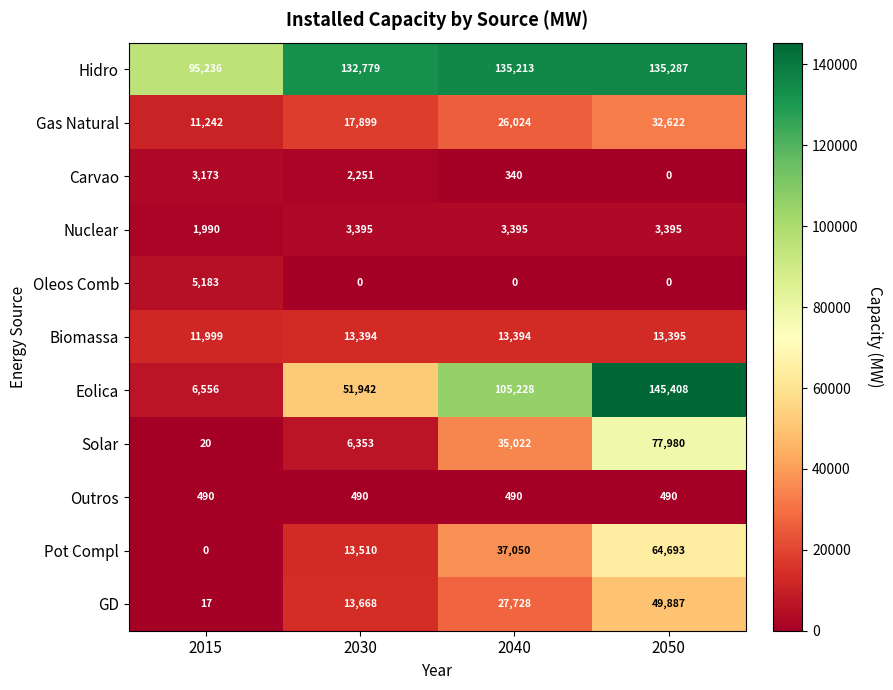

Count the number of categories in the chart.

4